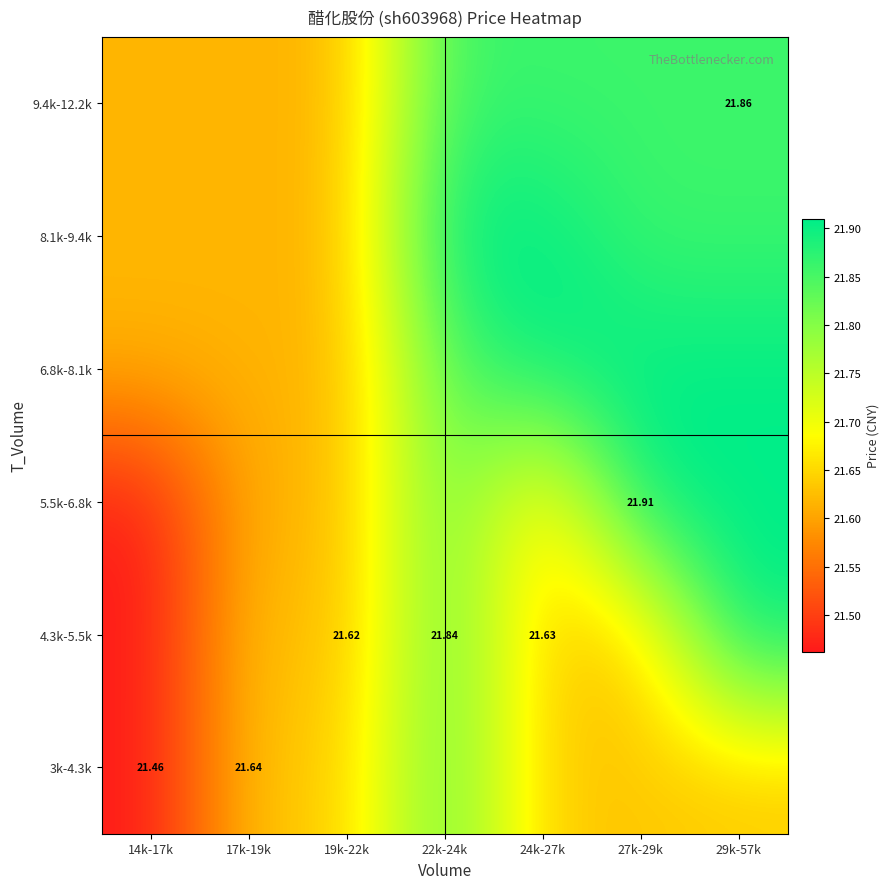

At which category is the sum across all series the highest?

22k-24k